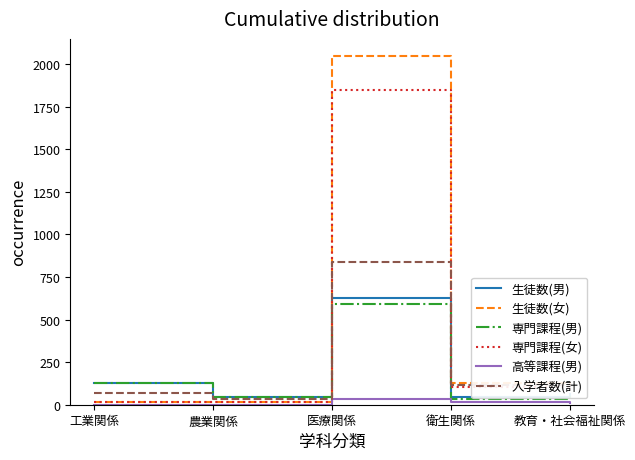

The value of 入学者数(計) at 医療関係 is 1192. True or false?

False